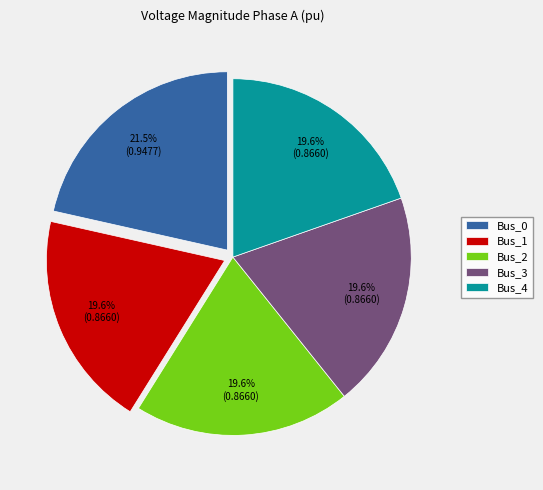

Does any single category account for the majority?

No